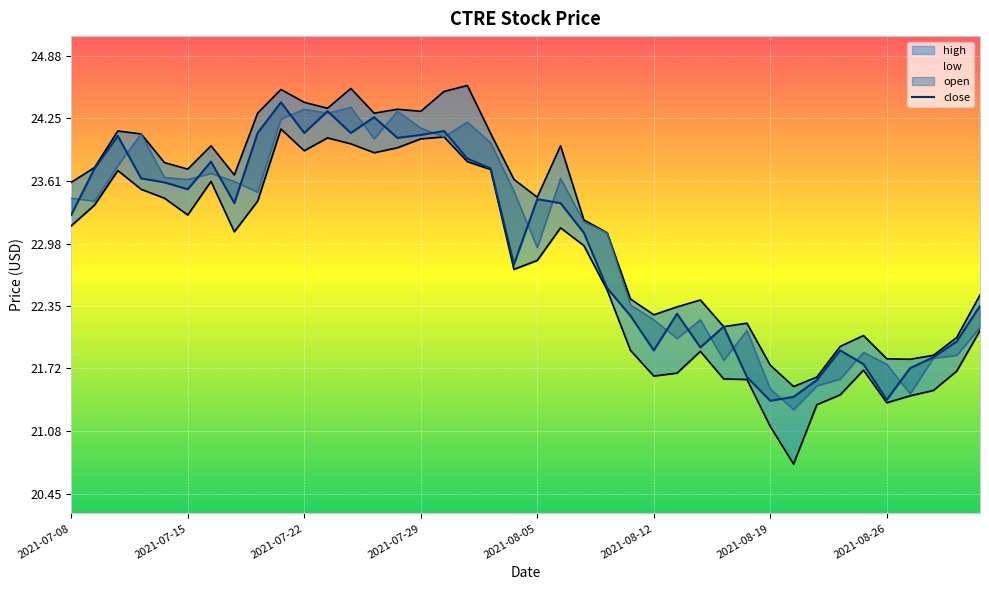

How many values are below 23?

18